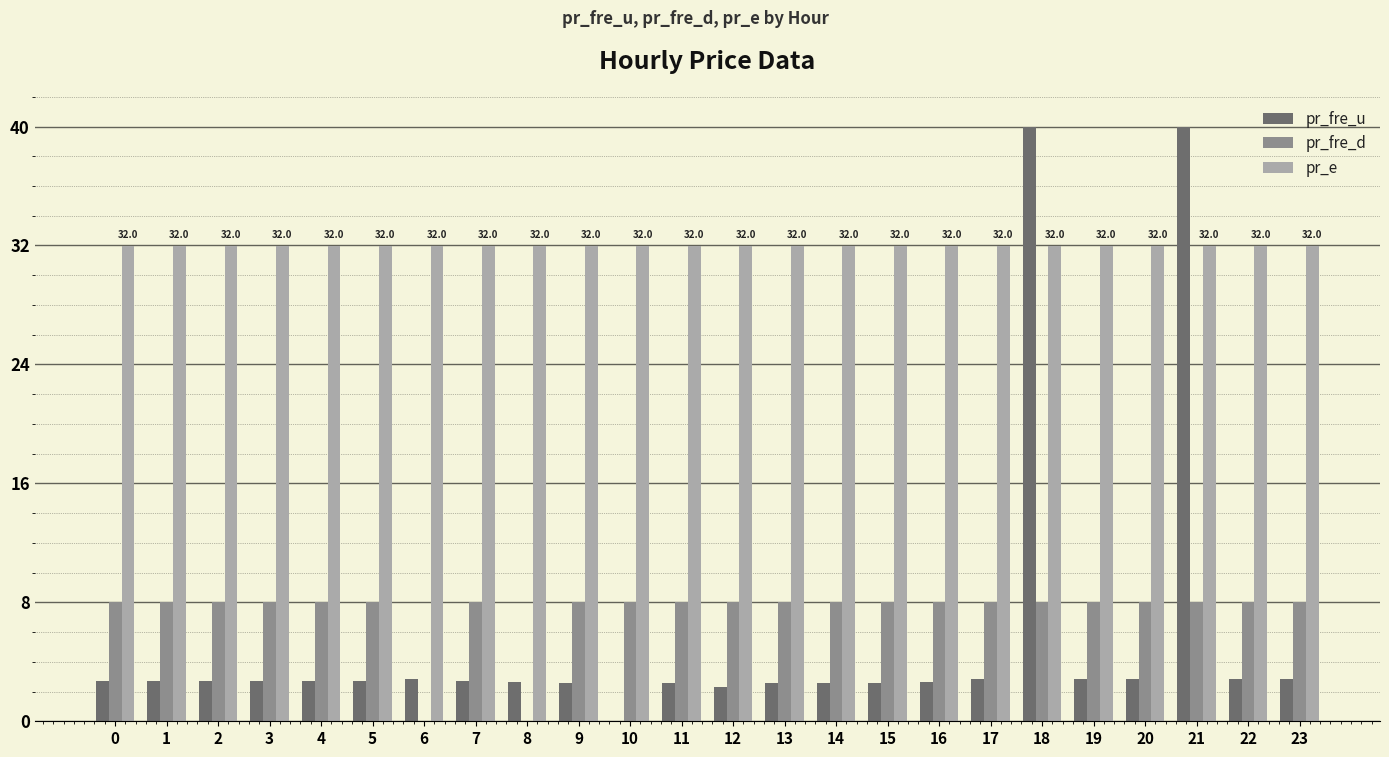

The value of pr_fre_u at 20 is 1.0. True or false?

False